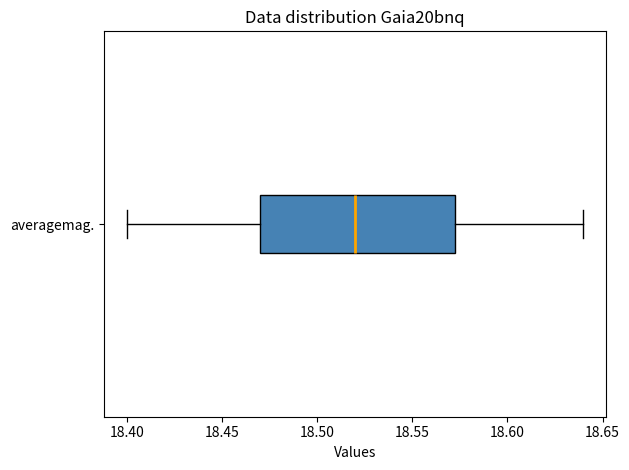

Read this box plot against the x-axis: the position of the median line, the range covered by the box, and the ends of both whiskers. The values are not printed on the chart, so give them approximately, as read against the axis.

median 18.520, box 18.470 to 18.575, whiskers 18.400 to 18.640